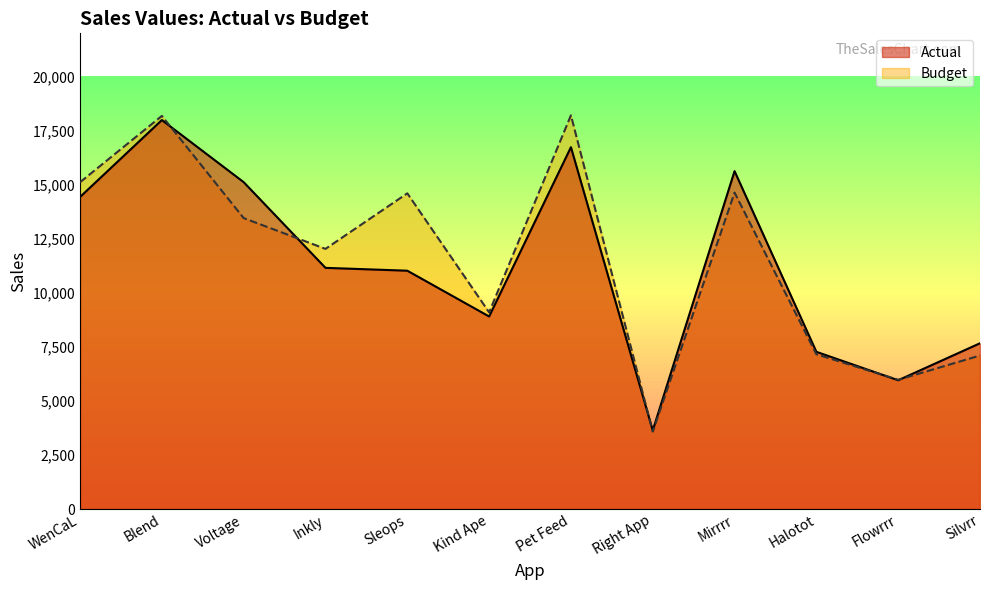

How many times do Budget and Actual cross each other?

5